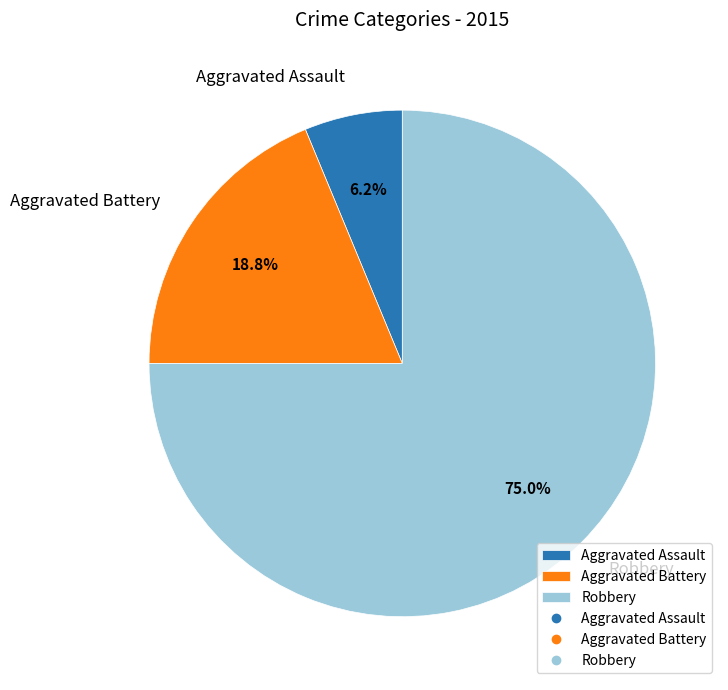

To the nearest percent, what percentage of the pie is Aggravated Battery?

19%